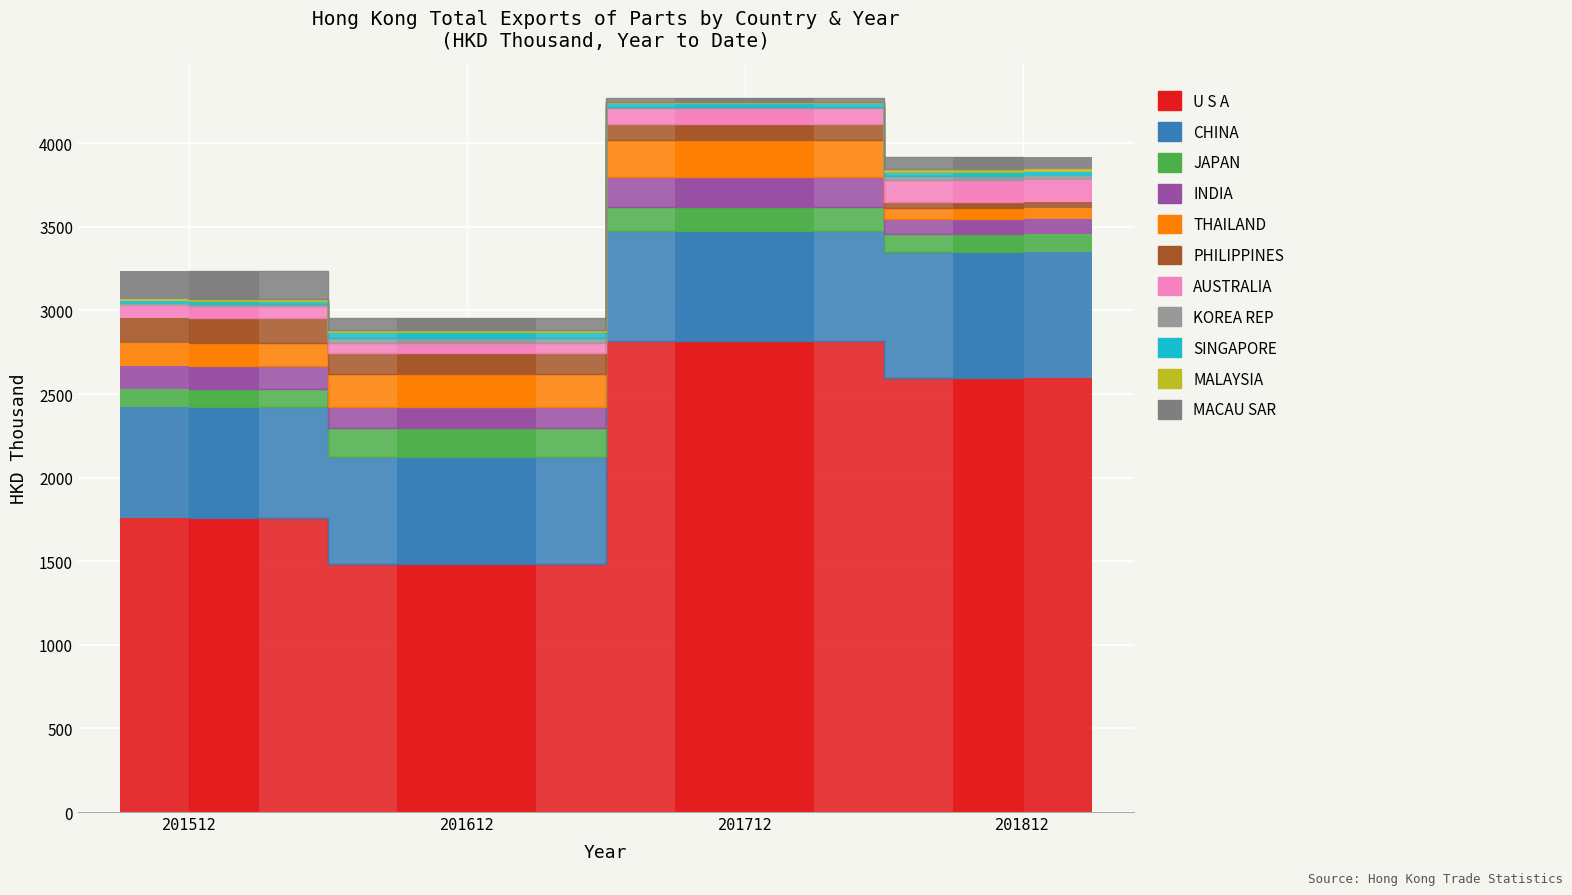

What is the label of the 8th bar from the right?

INDIA